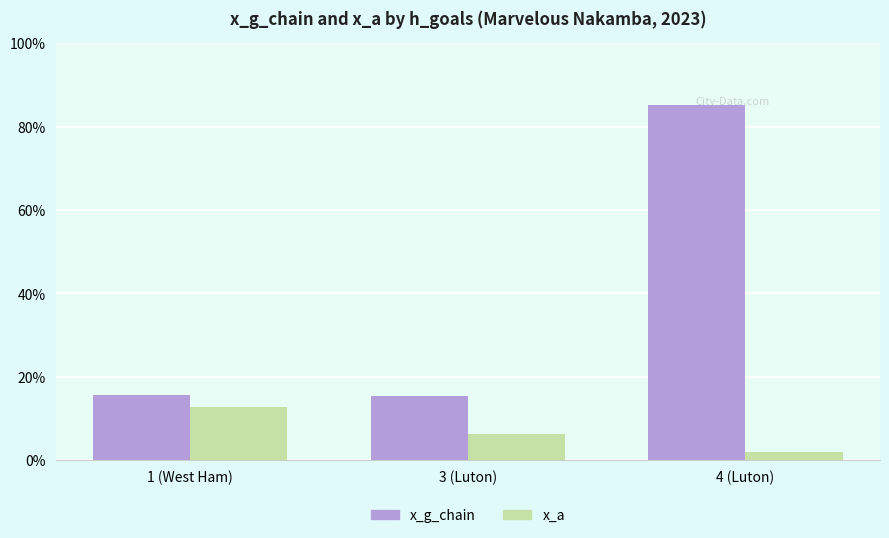

What is the sum of the x_g_chain values at 4 (Luton) and 3 (Luton)?

1.0